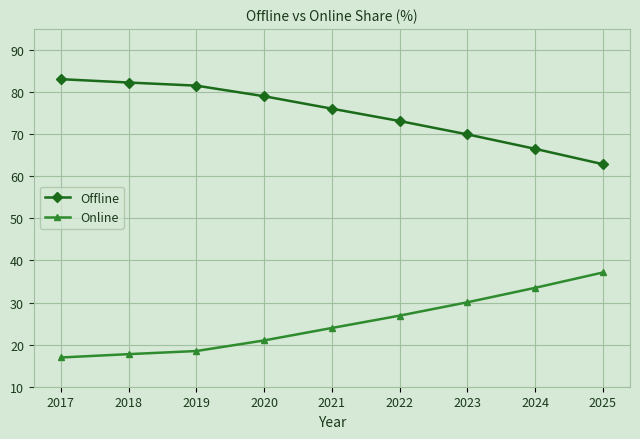

Rank the categories by Online value from highest to lowest.

2025, 2024, 2023, 2022, 2021, 2020, 2019, 2018, 2017